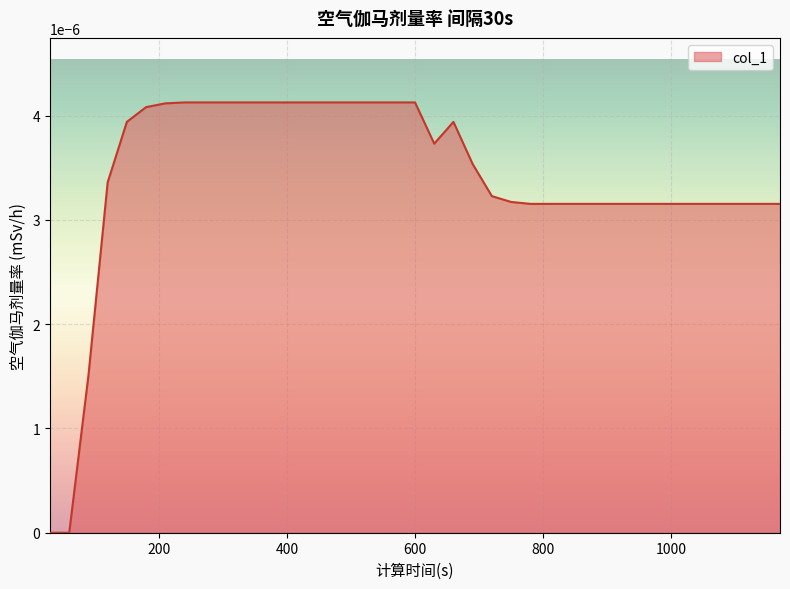

List the labels in order of value, smallest first.

30, 60, 90, 780, 810, 840, 870, 900, 930, 960, 990, 1020, 1050, 1080, 1110, 1140, 1170, 750, 720, 120, 690, 630, 660, 150, 180, 210, 240, 270, 300, 330, 360, 390, 420, 450, 480, 510, 540, 570, 600